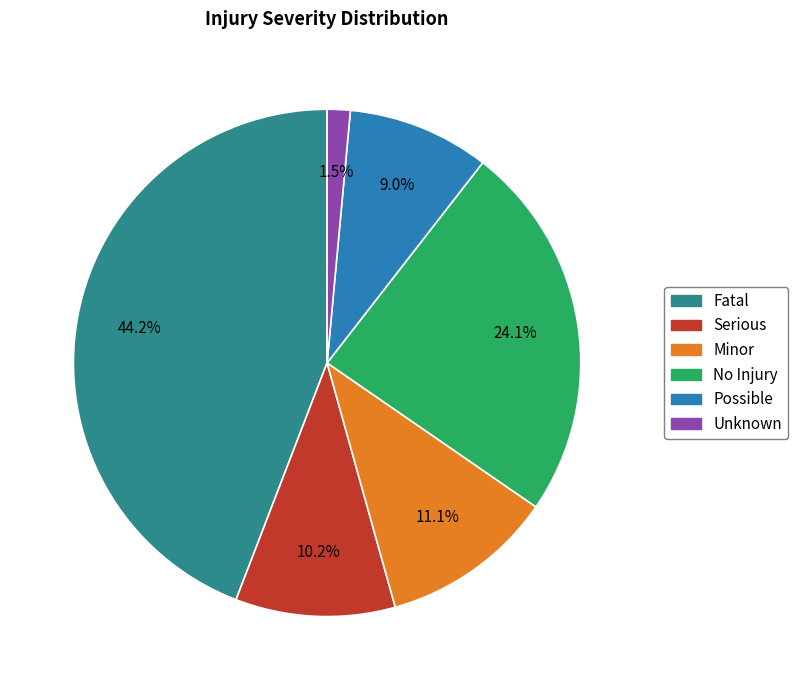

To the nearest percent, what portion does No Injury represent?

24%